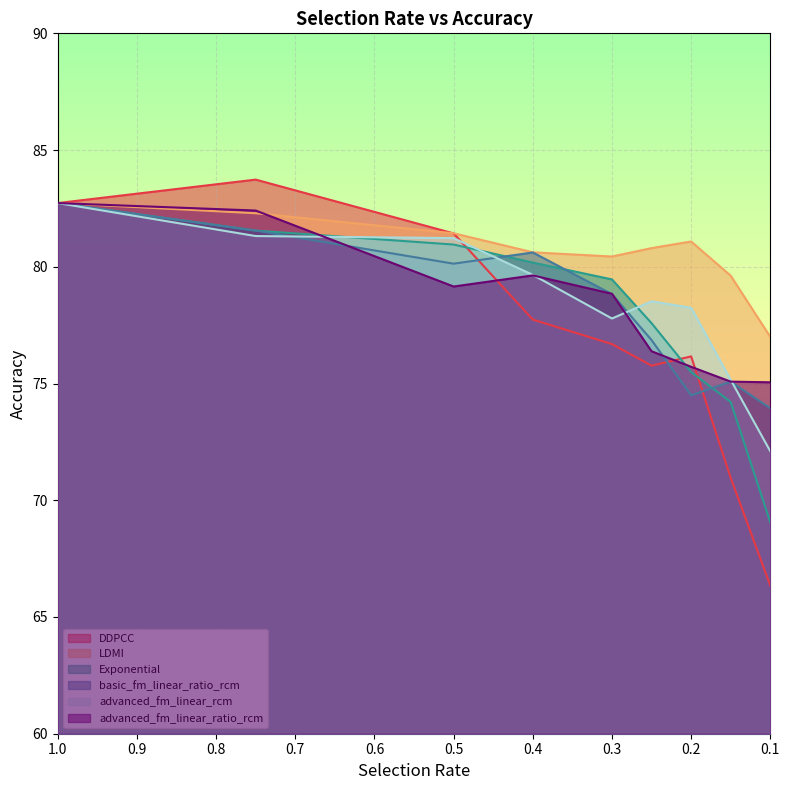

Rank the series at 0.75 from lowest to highest value.

advanced_fm_linear_rcm, Exponential, basic_fm_linear_ratio_rcm, LDMI, advanced_fm_linear_ratio_rcm, DDPCC